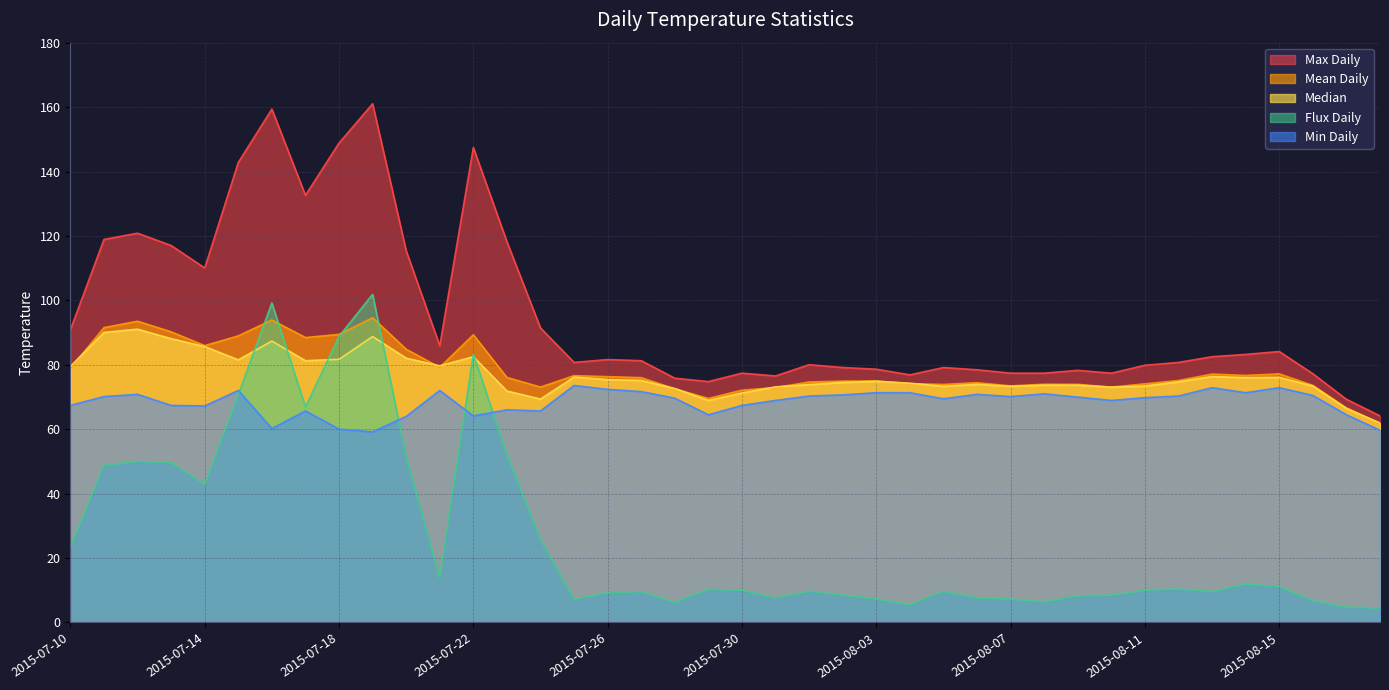

What position from the left is 2015-07-28?

19